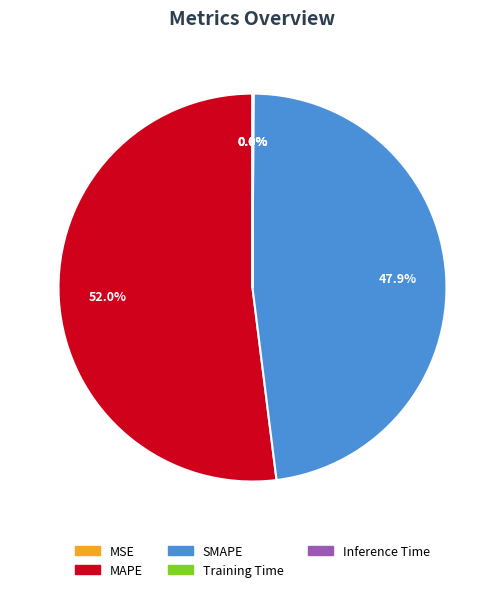

How much of the chart is everything except SMAPE?

52.1%